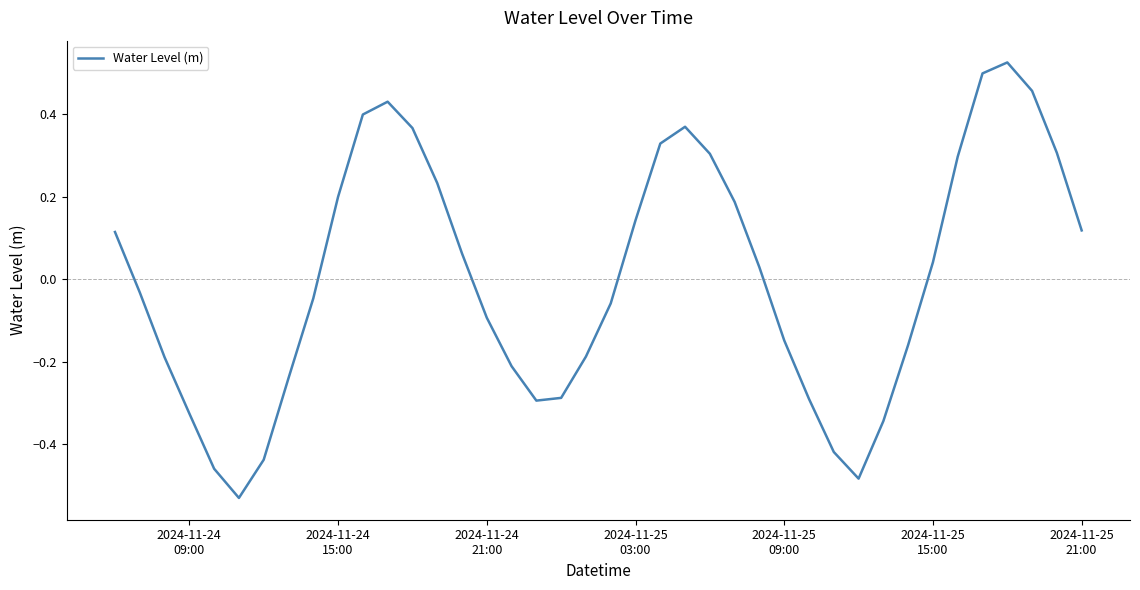

What is the difference between the maximum and minimum values?

1.1